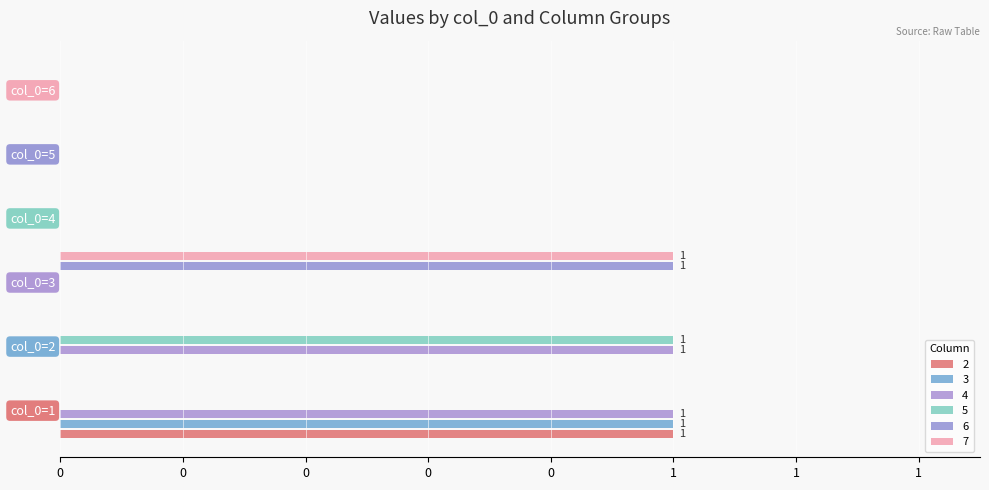

Is the value of 5 at col_0=4 greater than the value of 4 at col_0=5?

No